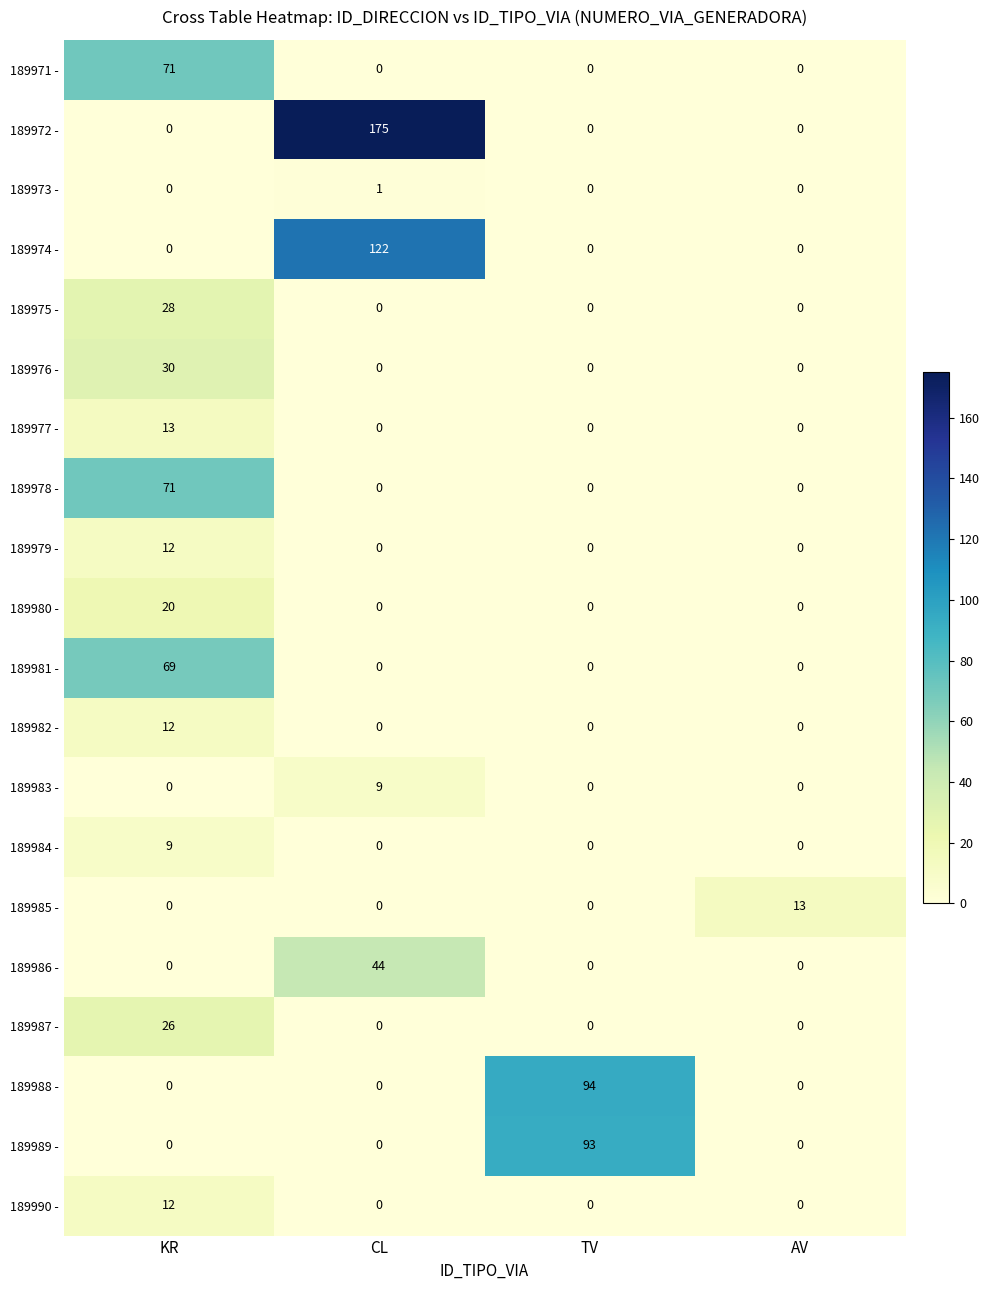

How many series are shown in this chart?

20